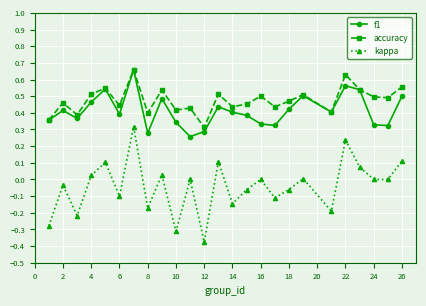

True or false: kappa has more than 2 interior local peaks.

True